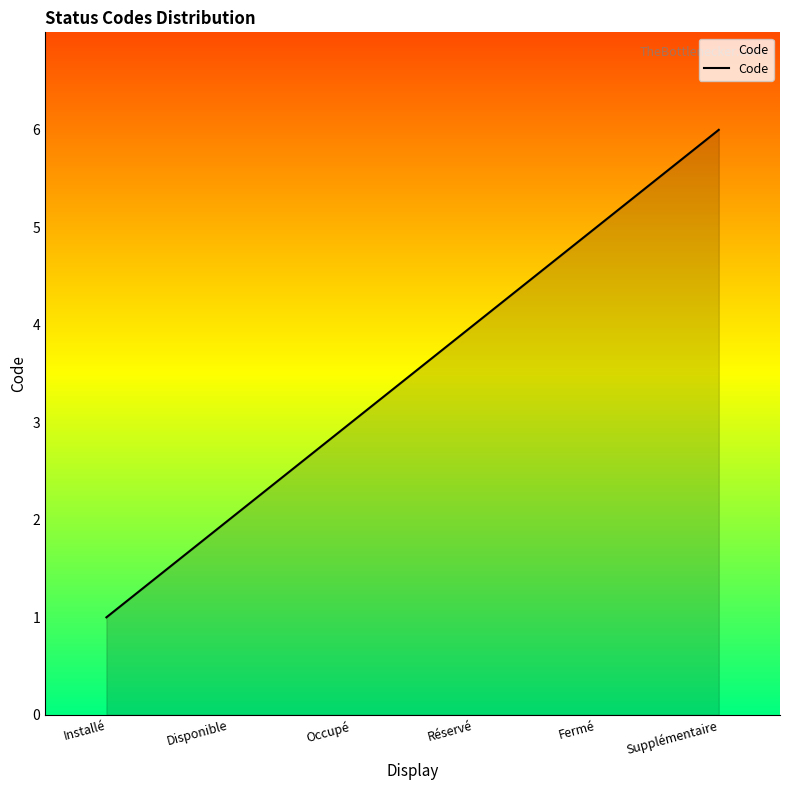

What is the smallest value displayed?

1